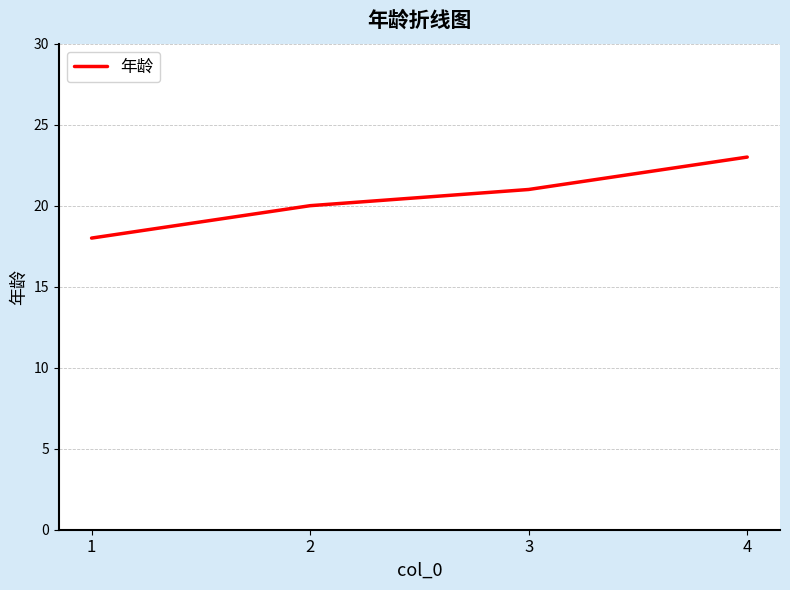

Rank the categories by value from highest to lowest.

4, 3, 2, 1